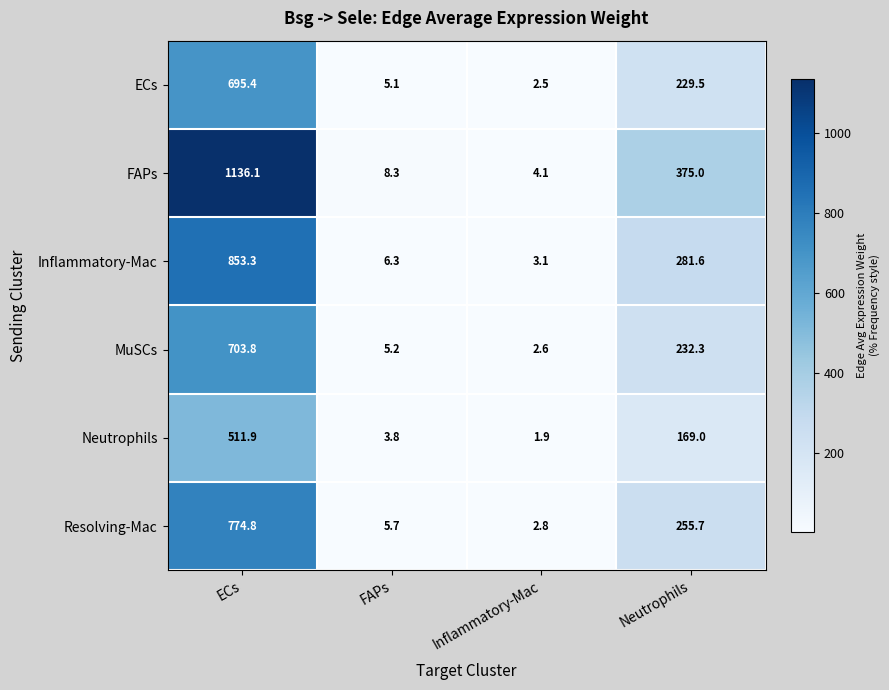

What is the highest value of the Inflammatory-Mac series?

853.3